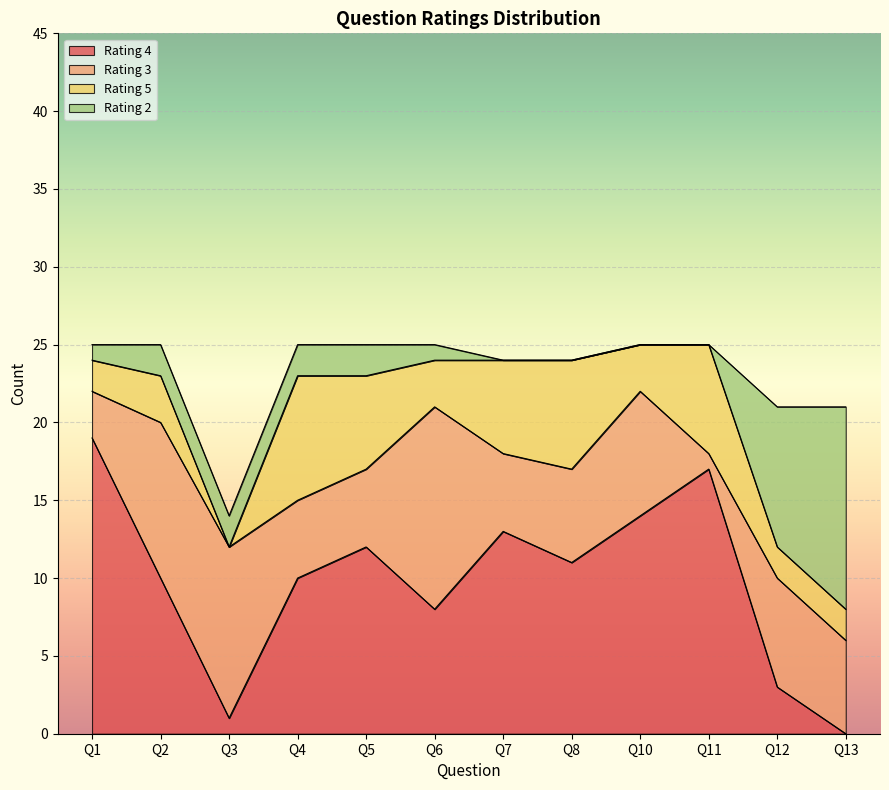

Reading left to right, list all the values displayed in this chart.

Rating 4: 19	10	1	10	12	8	13	11	14	17	3	0
Rating 3: 3	10	11	5	5	13	5	6	8	1	7	6
Rating 5: 2	3	0	8	6	3	6	7	3	7	2	2
Rating 2: 1	2	2	2	2	1	0	0	0	0	9	13